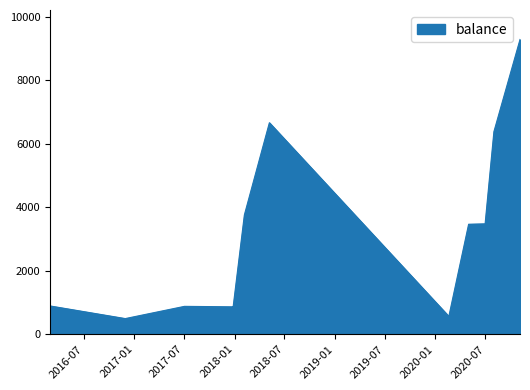

Rank the categories by value from lowest to highest.

2016-12-01, 2016-12-01, 2020-02-19, 2017-12-26, 2017-12-26, 2017-10-02, 2017-07-02, 2016-03-01, 2020-05-01, 2020-06-30, 2018-02-05, 2020-08-01, 2018-05-07, 2020-11-04